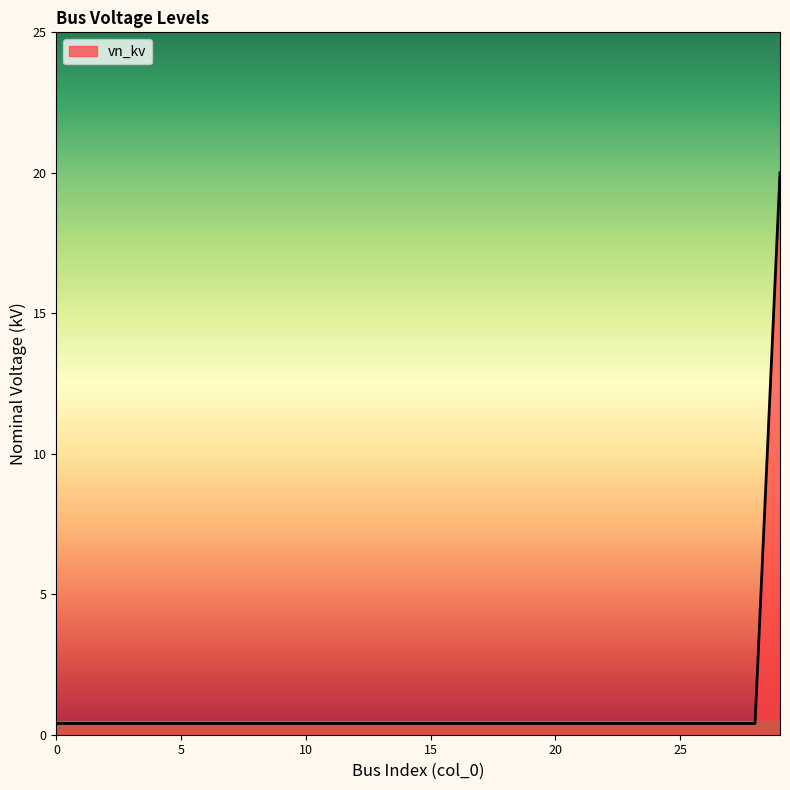

What is the greatest value displayed?

20.0